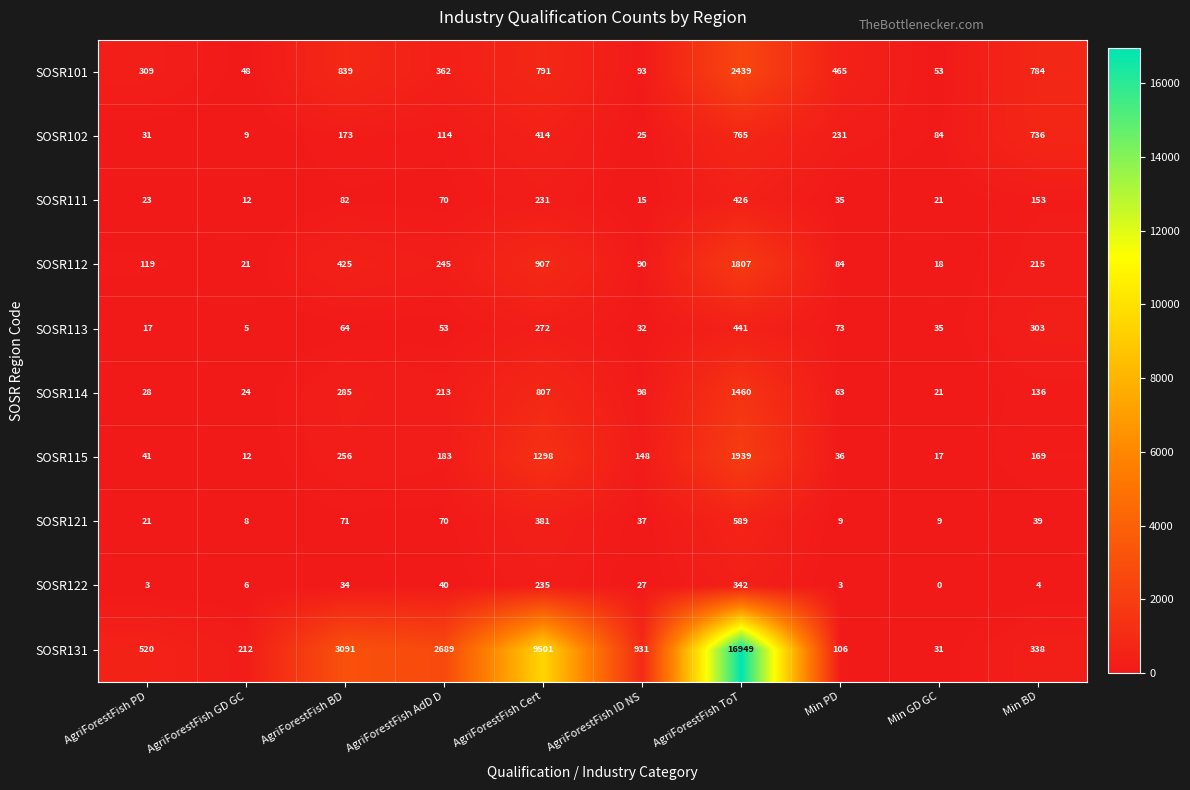

At AgriForestFish ID NS, list the series in order from smallest to largest.

SOSR111, SOSR102, SOSR122, SOSR113, SOSR121, SOSR112, SOSR101, SOSR114, SOSR115, SOSR131